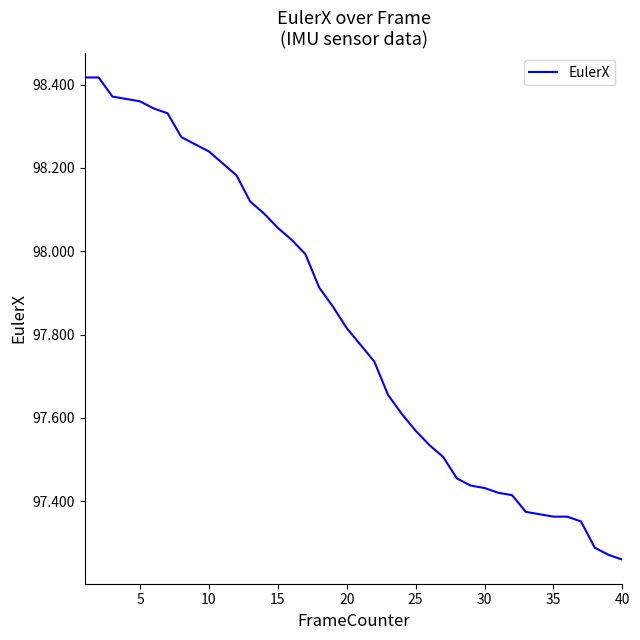

What is the difference between the maximum and minimum values?

1.2